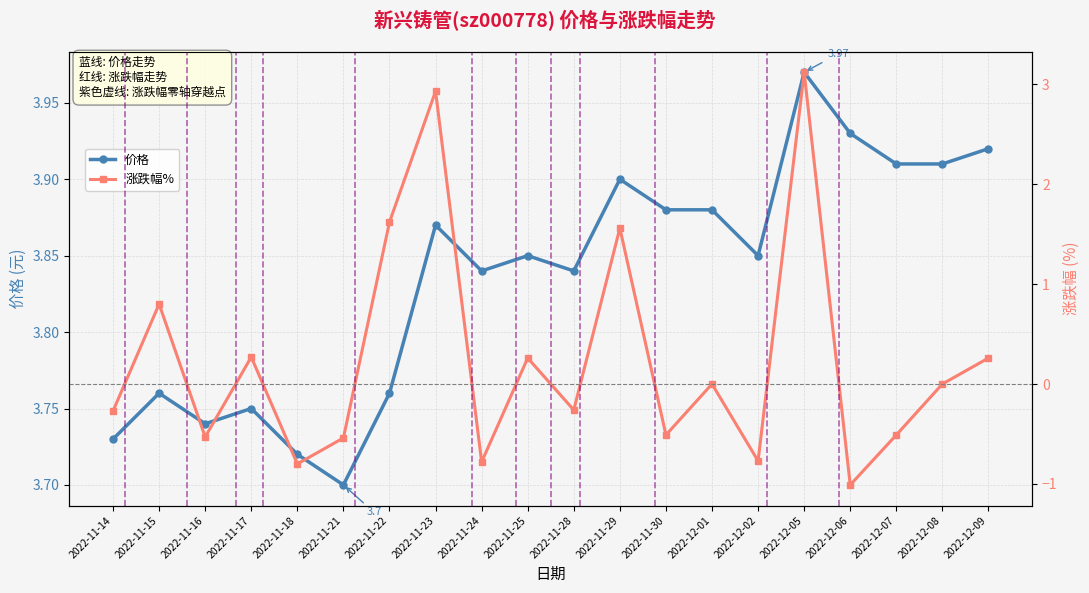

How many interior local valleys does the 价格 series have?

5